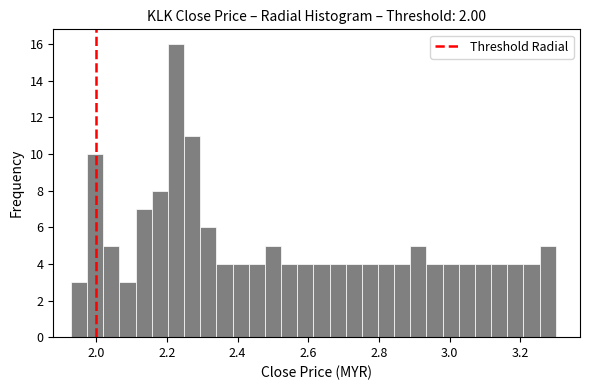

Read against the x-axis, roughly where is the centre of the tallest bar?

2.22